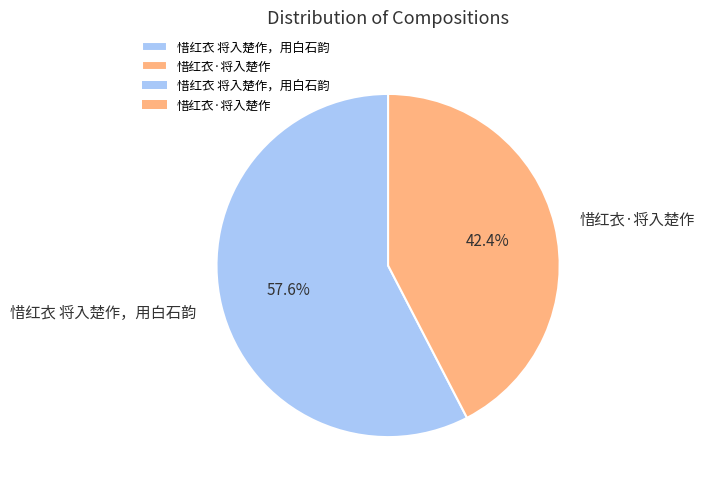

To the nearest percent, what is the combined percentage of 惜红衣·将入楚作 and 惜红衣 将入楚作，用白石韵?

100%